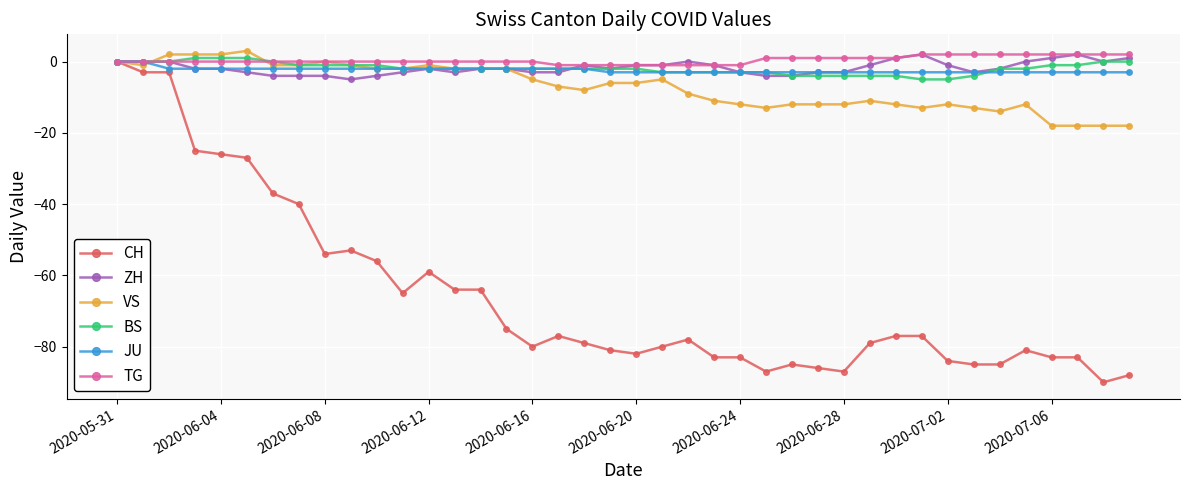

What is the smallest value displayed?

-90